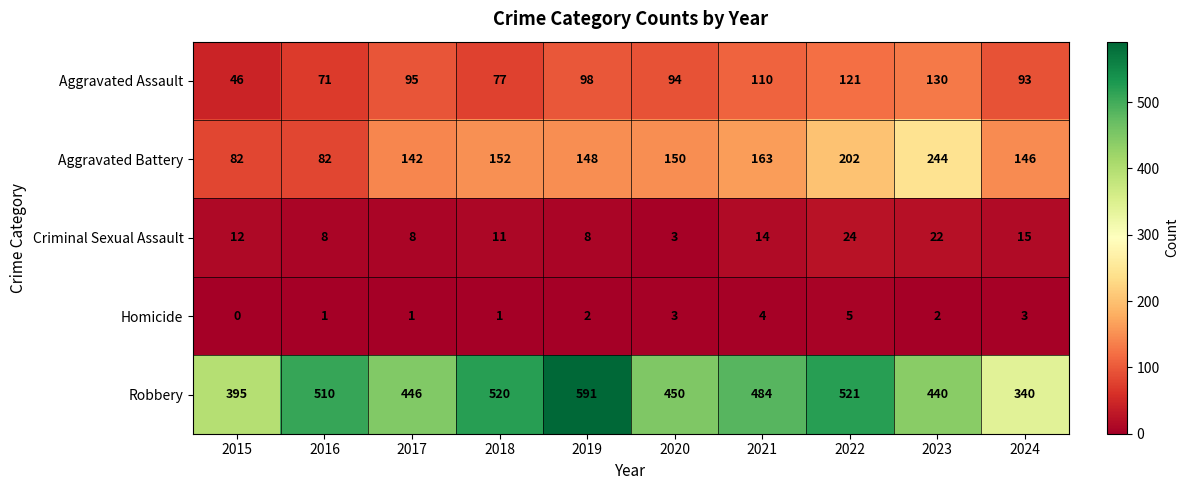

True or false: Criminal Sexual Assault has a value of 14 at 2021.

True